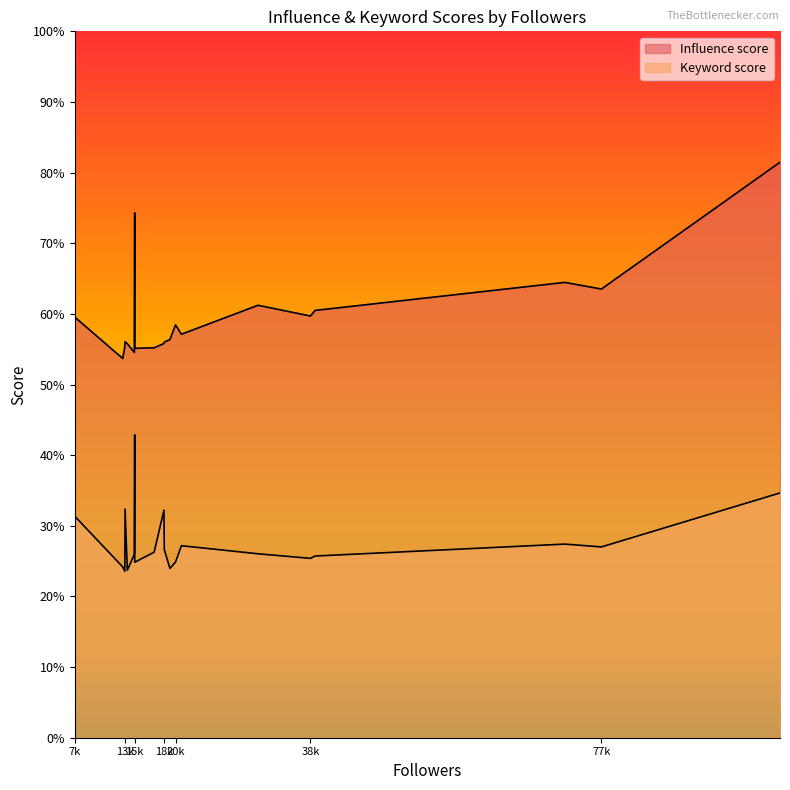

What is the label of the 18th point from the right?

72409